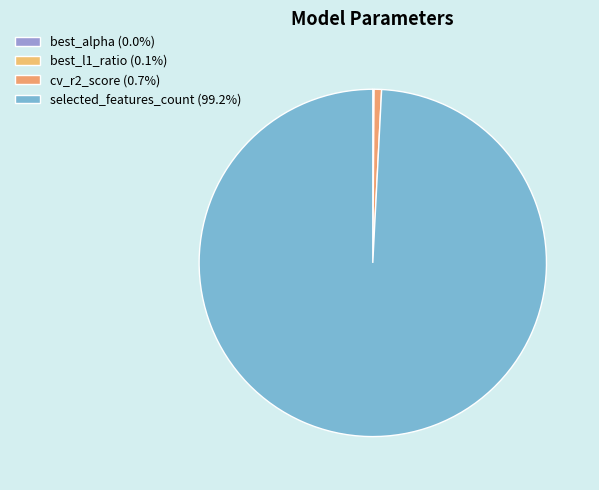

Is there any slice that represents more than half of the pie?

Yes